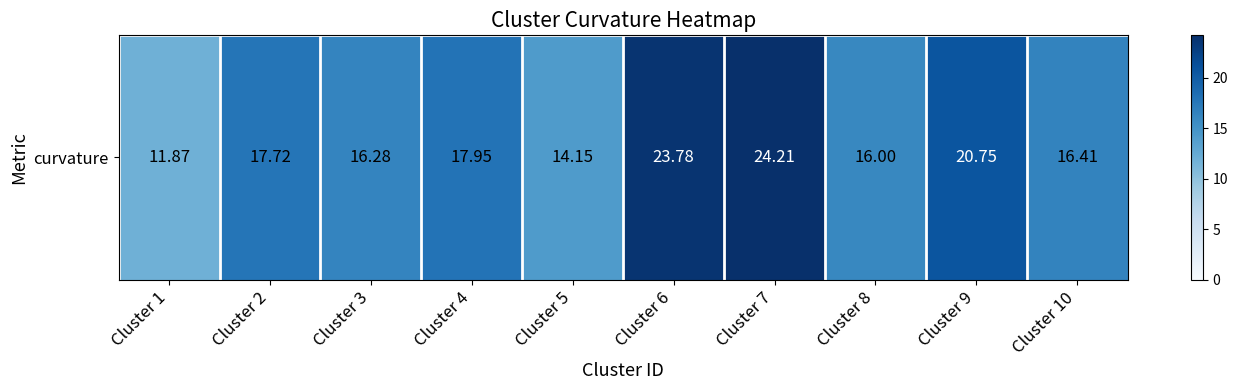

List the labels in order of value, largest first.

Cluster 7, Cluster 6, Cluster 9, Cluster 4, Cluster 2, Cluster 10, Cluster 3, Cluster 8, Cluster 5, Cluster 1